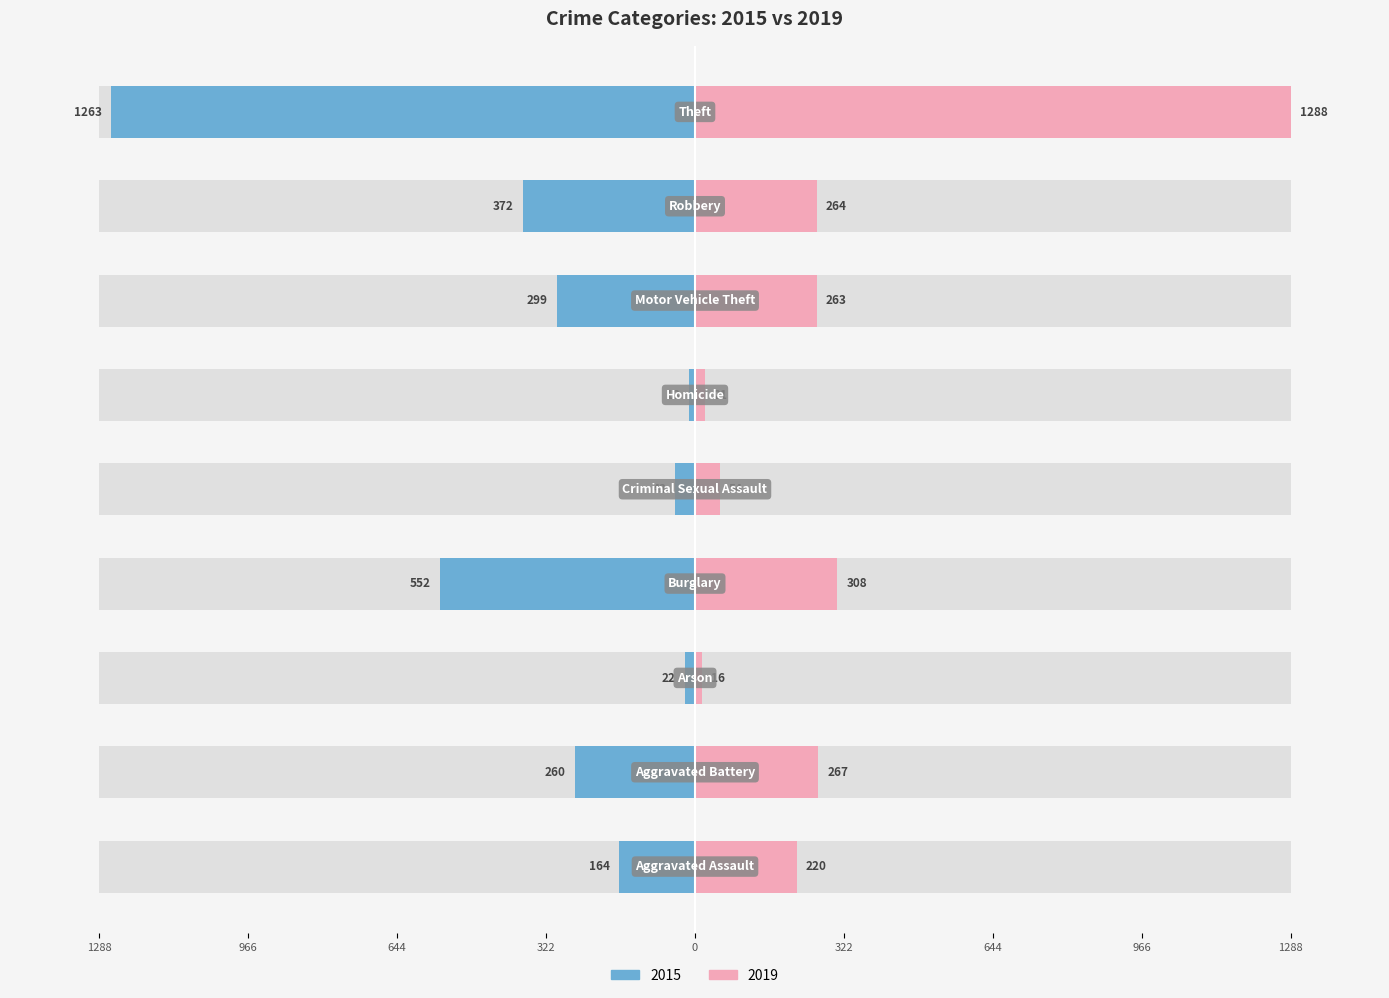

Is it true that 2019 equals 2.2 at Criminal Sexual Assault?

False